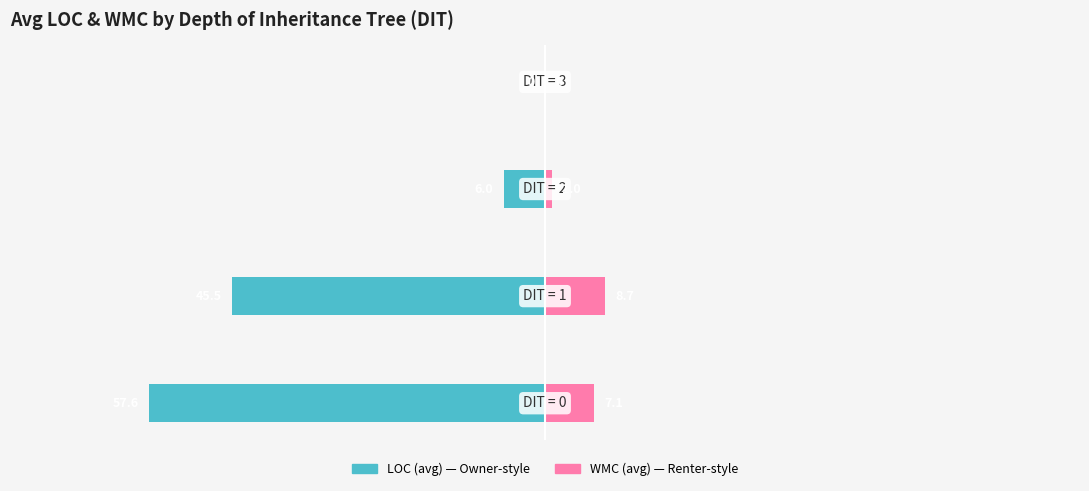

What is the value of the LOC (avg) bar at the 1st from the left?

-57.6